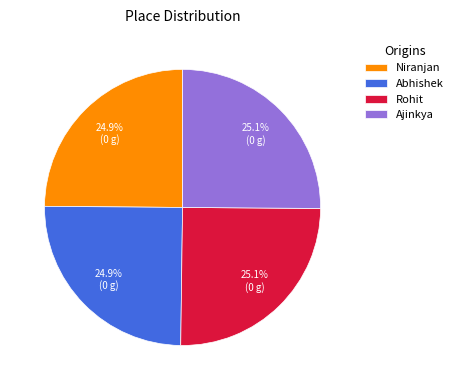

The Ajinkya slice represents 25% of the pie. True or false?

True